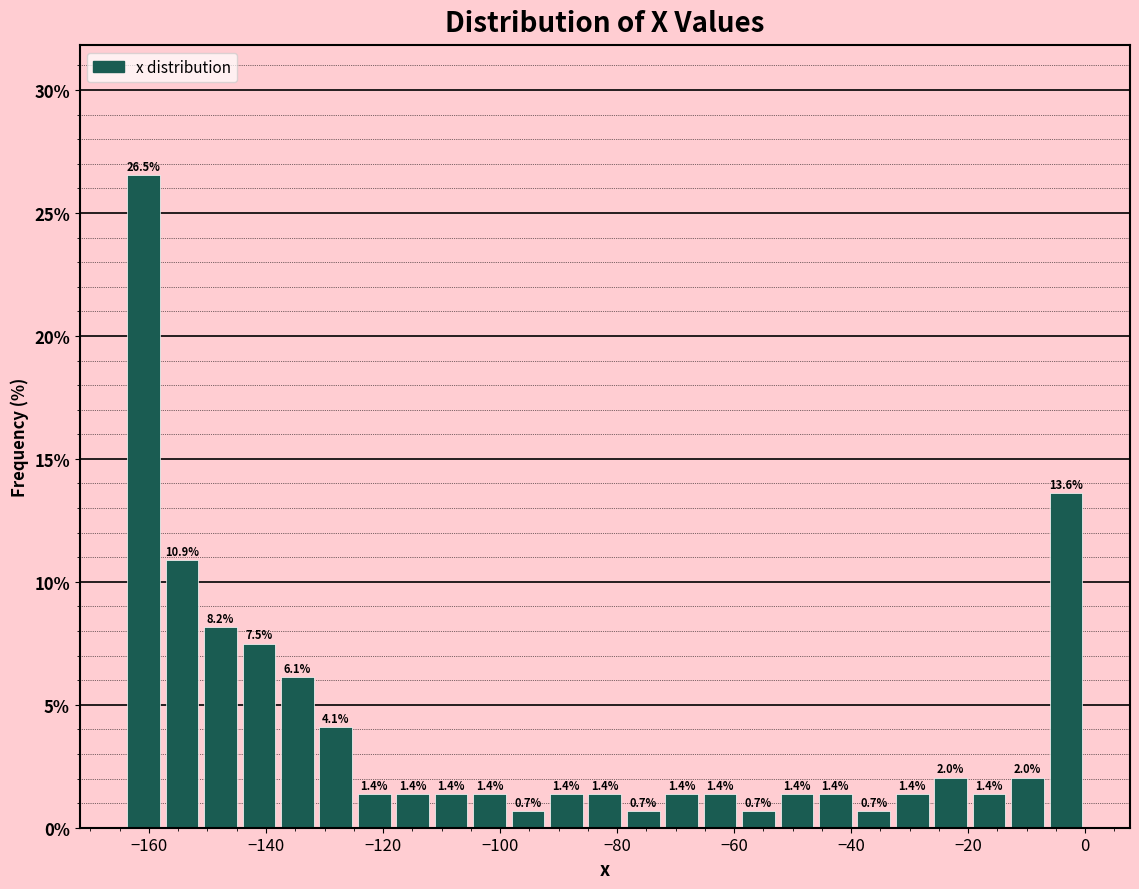

Read against the x-axis, roughly where is the centre of the tallest bar?

-160